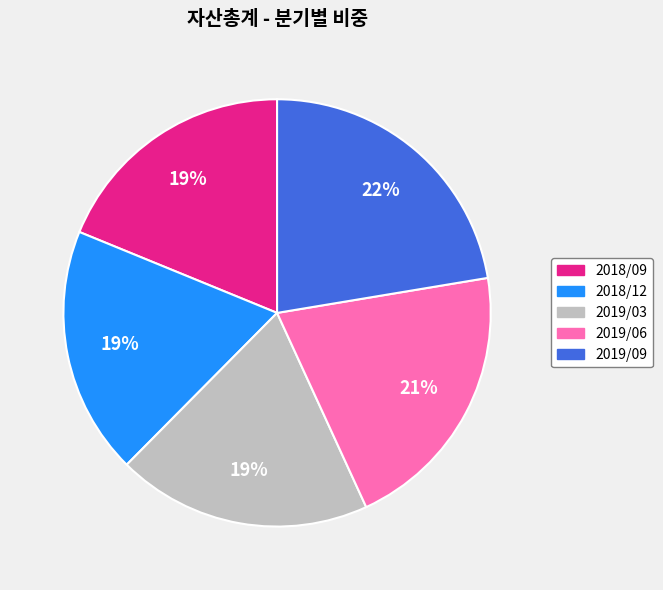

Is there a majority slice in this chart?

No